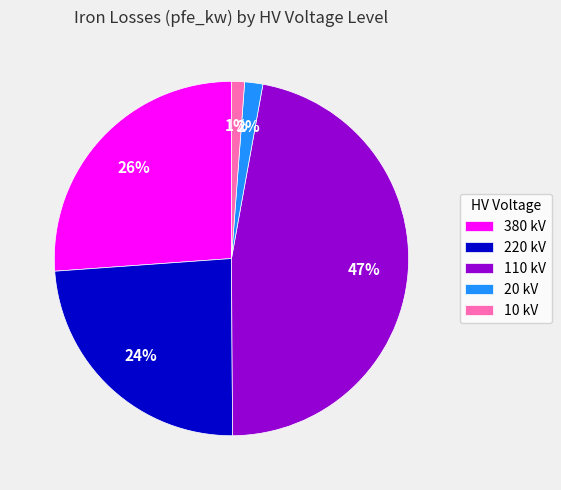

Which slice is the largest?

110 kV